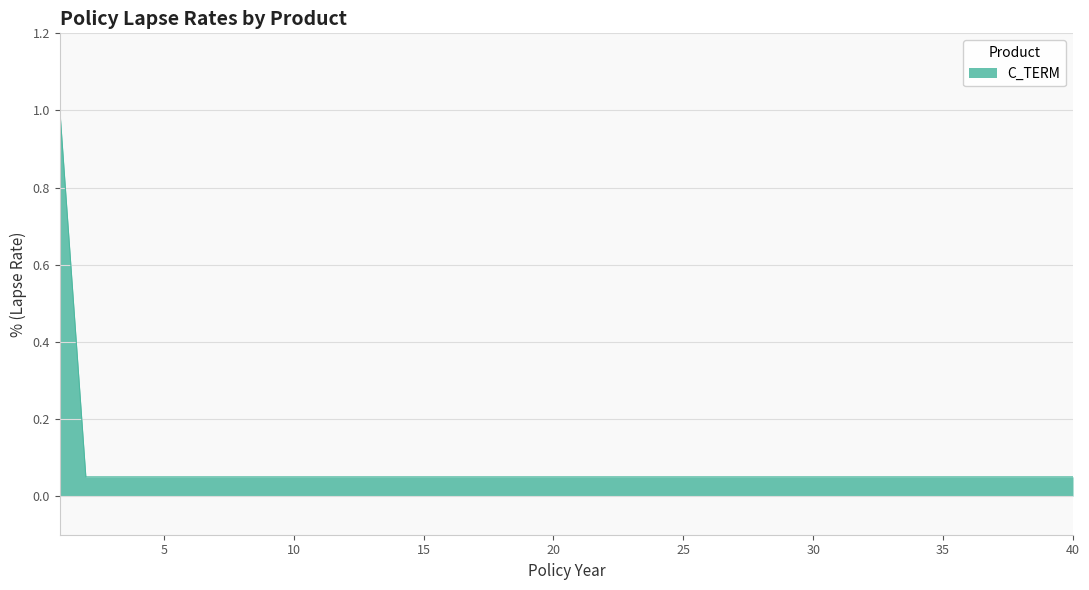

How many lines are shown in the chart?

1